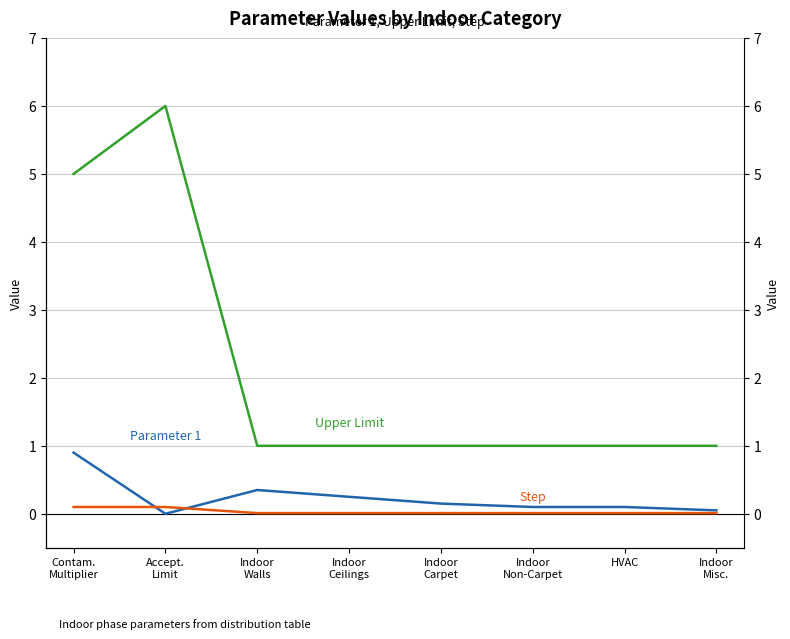

Reading left to right, transcribe all the data shown in this chart.

Parameter 1: Contam.
Multiplier=0.9	Accept.
Limit=0.0	Indoor
Walls=0.3	Indoor
Ceilings=0.2	Indoor
Carpet=0.1	Indoor
Non-Carpet=0.1	HVAC=0.1	Indoor
Misc.=0.1
Upper Limit: Contam.
Multiplier=5.0	Accept.
Limit=6.0	Indoor
Walls=1.0	Indoor
Ceilings=1.0	Indoor
Carpet=1.0	Indoor
Non-Carpet=1.0	HVAC=1.0	Indoor
Misc.=1.0
Step: Contam.
Multiplier=0.1	Accept.
Limit=0.1	Indoor
Walls=0.0	Indoor
Ceilings=0.0	Indoor
Carpet=0.0	Indoor
Non-Carpet=0.0	HVAC=0.0	Indoor
Misc.=0.0